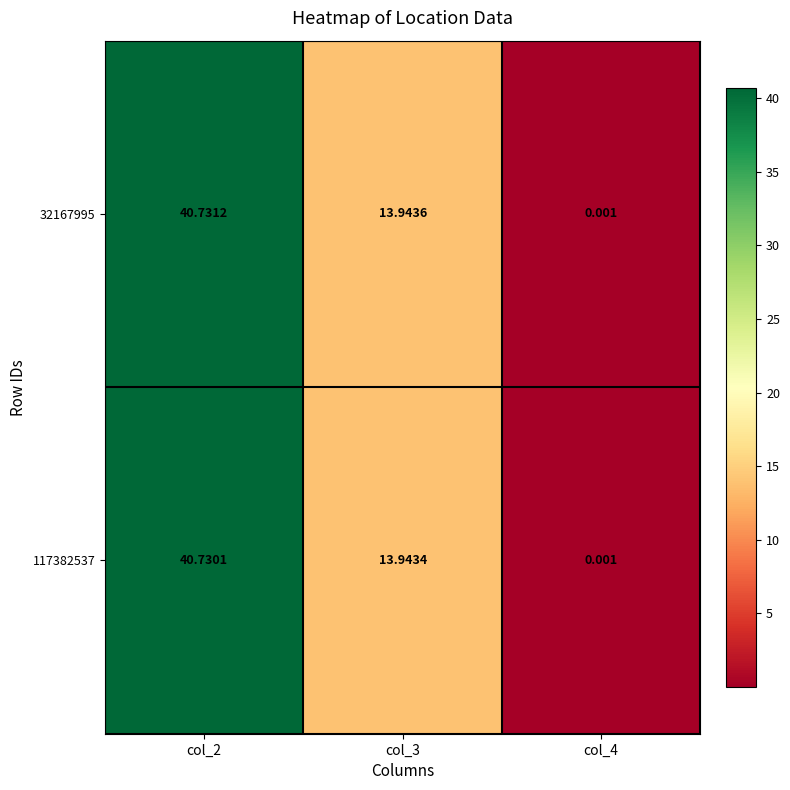

List the series in order of their peak value, highest first.

32167995, 117382537